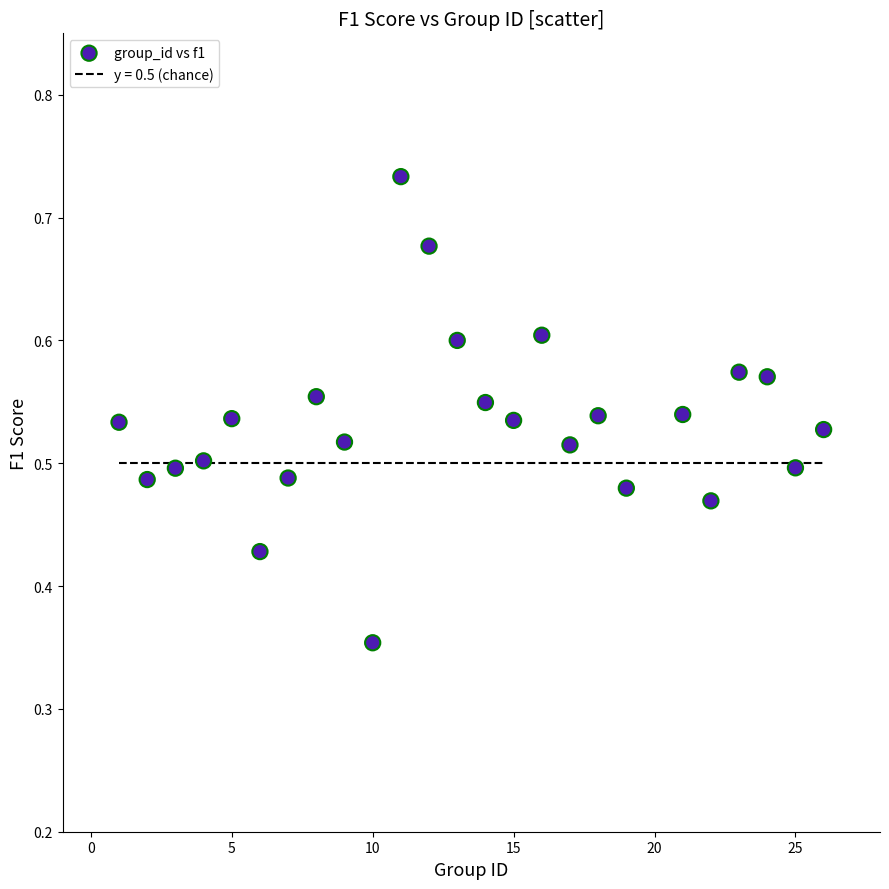

What is the range of X values (max minus min)?

25.0